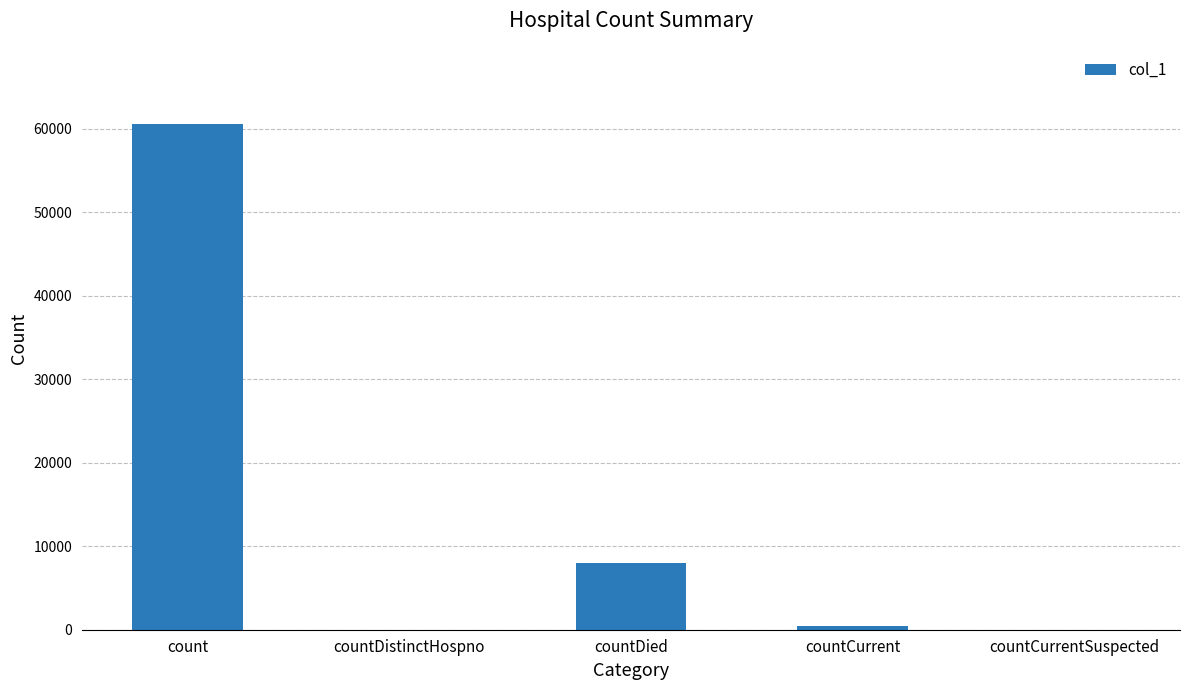

How many categories are shown in the chart?

5